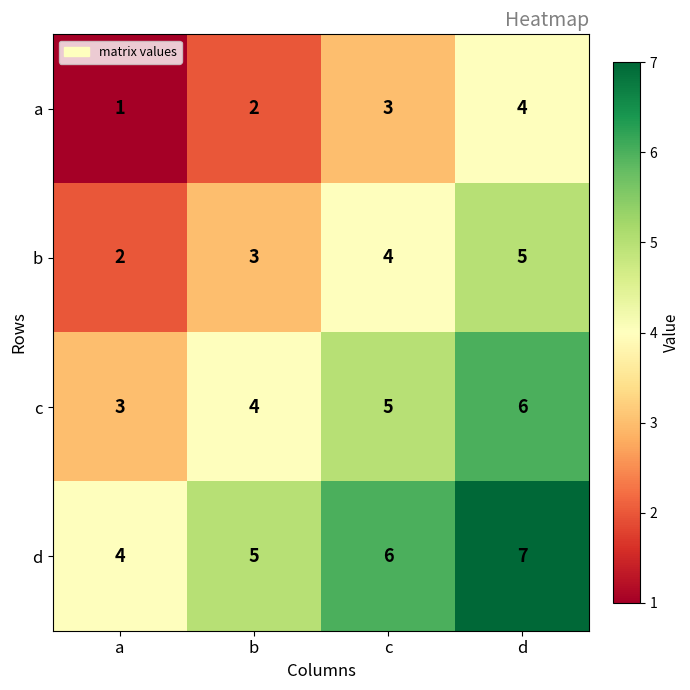

What is the average value of the d series?

6